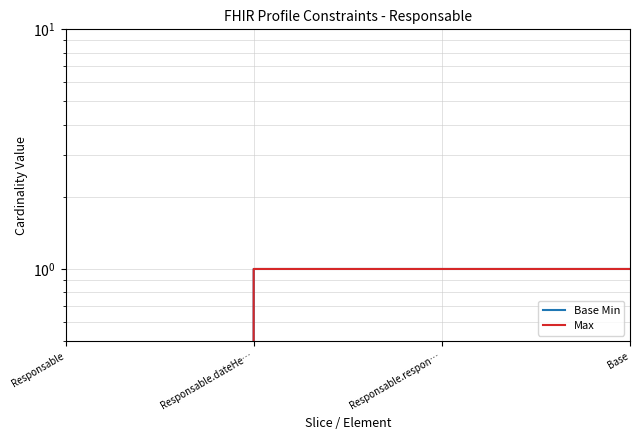

True or false: Base Min has a value of 0 at Responsable.

True